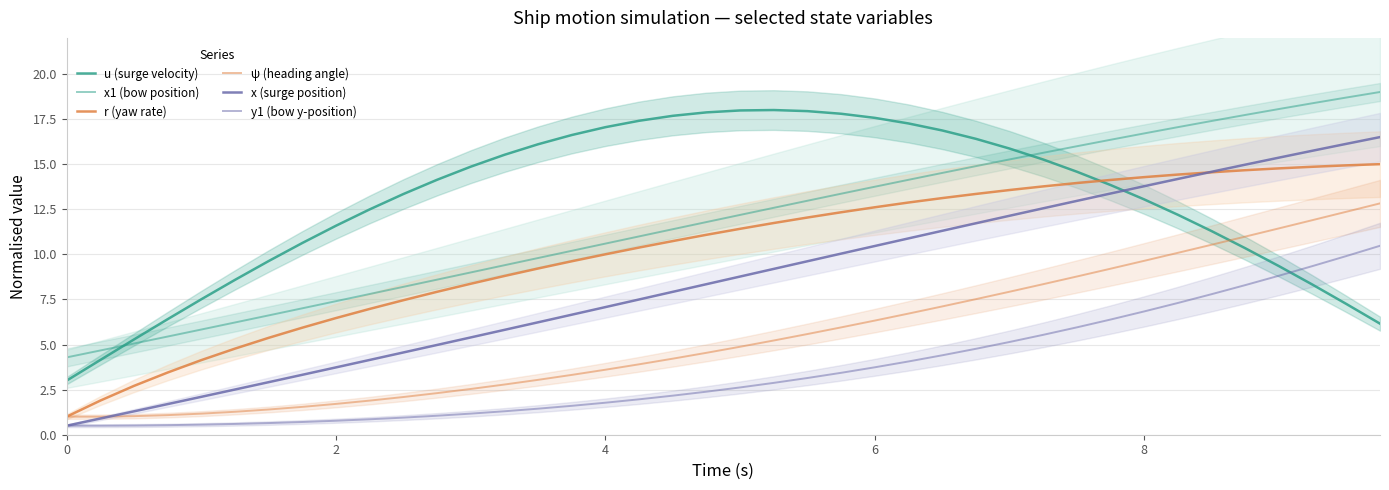

True or false: ψ (heading angle) and r (yaw rate) intersect in this chart.

False